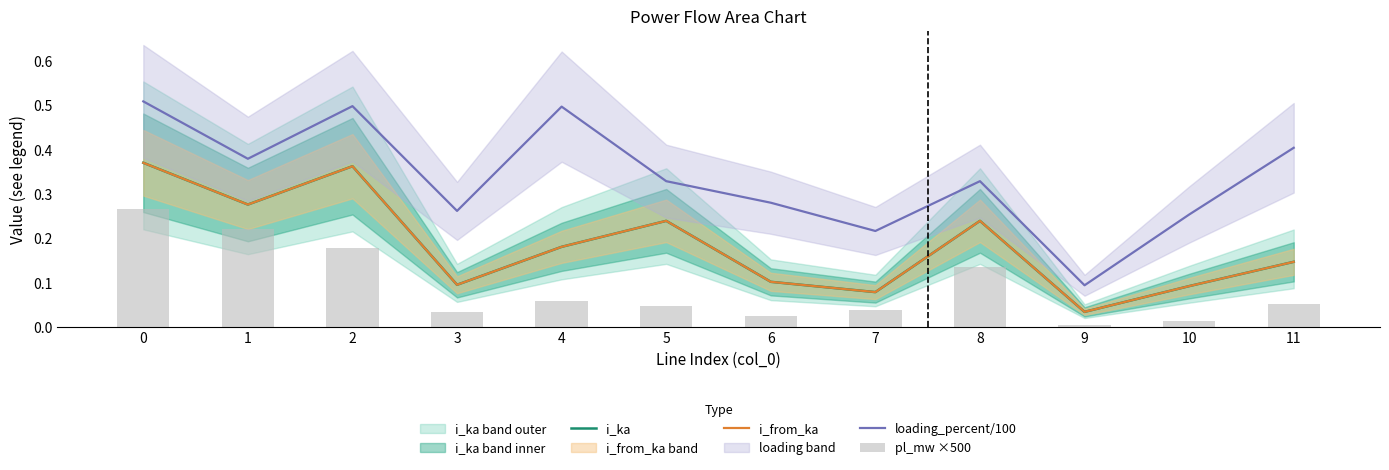

What is the value of the pl_mw ×500 bar at the 2nd from the left?

0.2